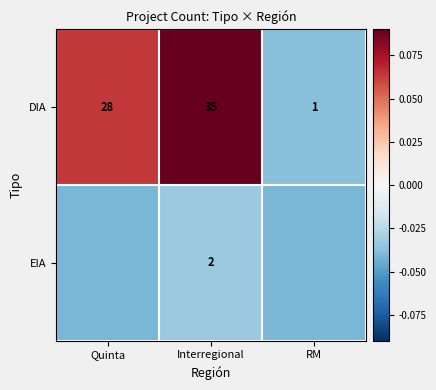

Rank the categories by DIA value from highest to lowest.

Interregional, Quinta, RM